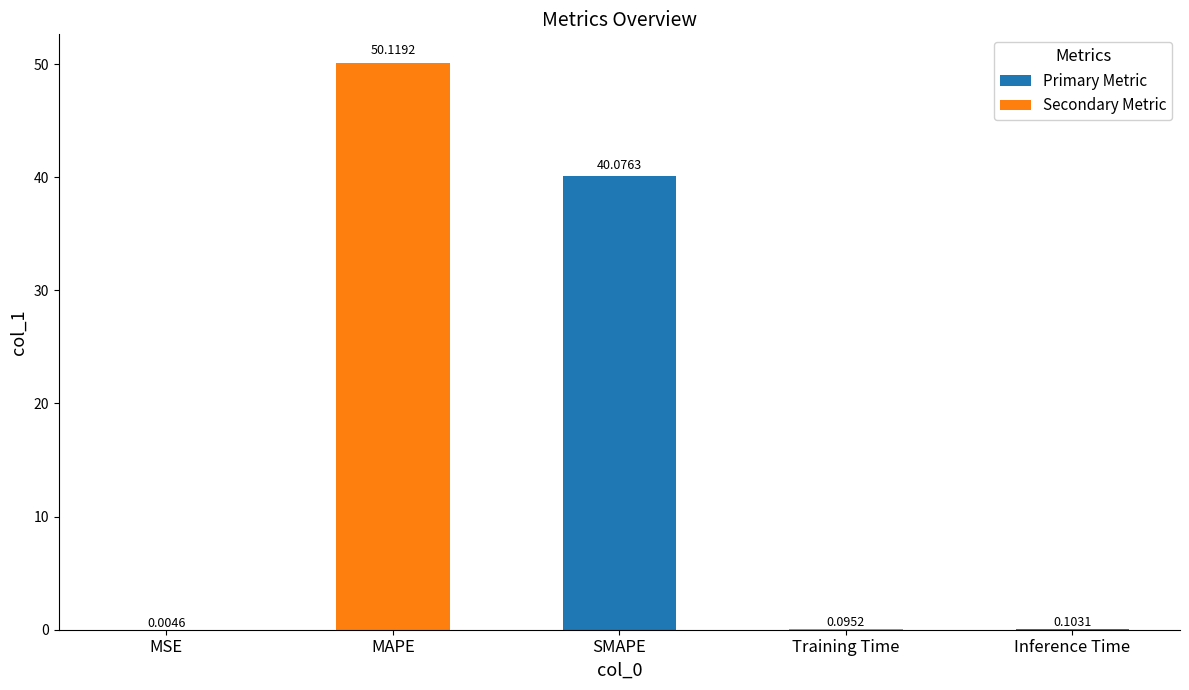

At which label is the value closest to 25?

SMAPE